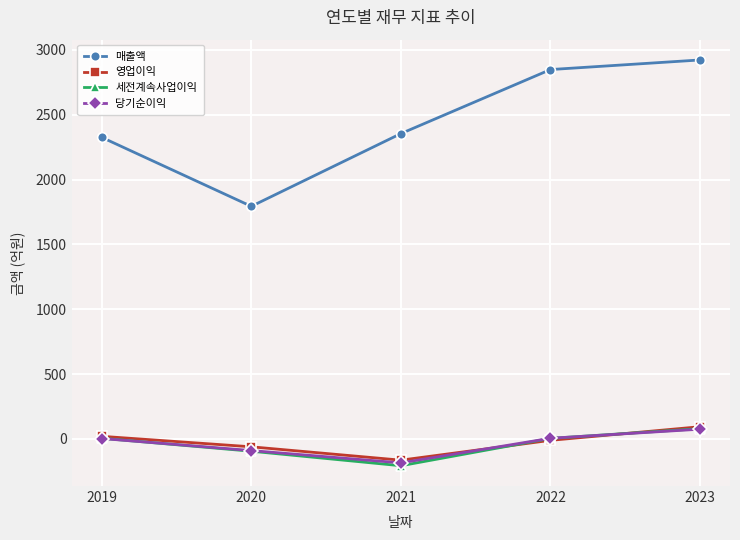

Where do 세전계속사업이익 and 당기순이익 first cross each other?

2019 and 2020